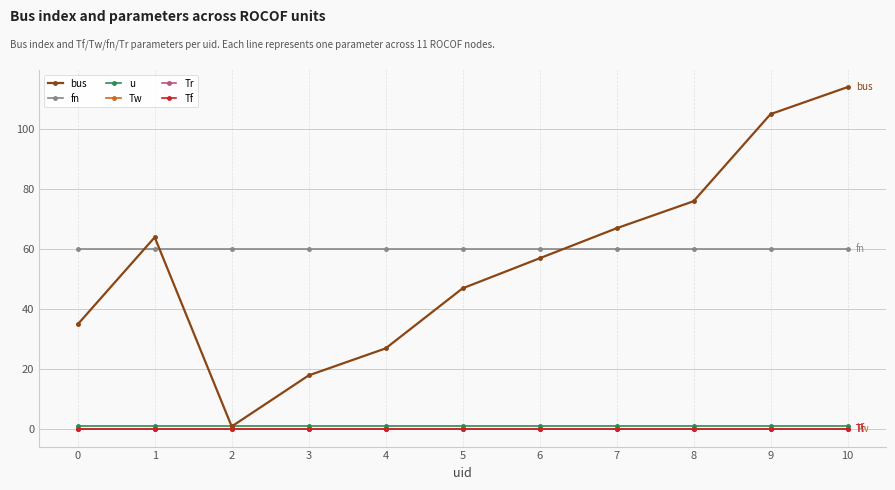

True or false: fn and u intersect in this chart.

False